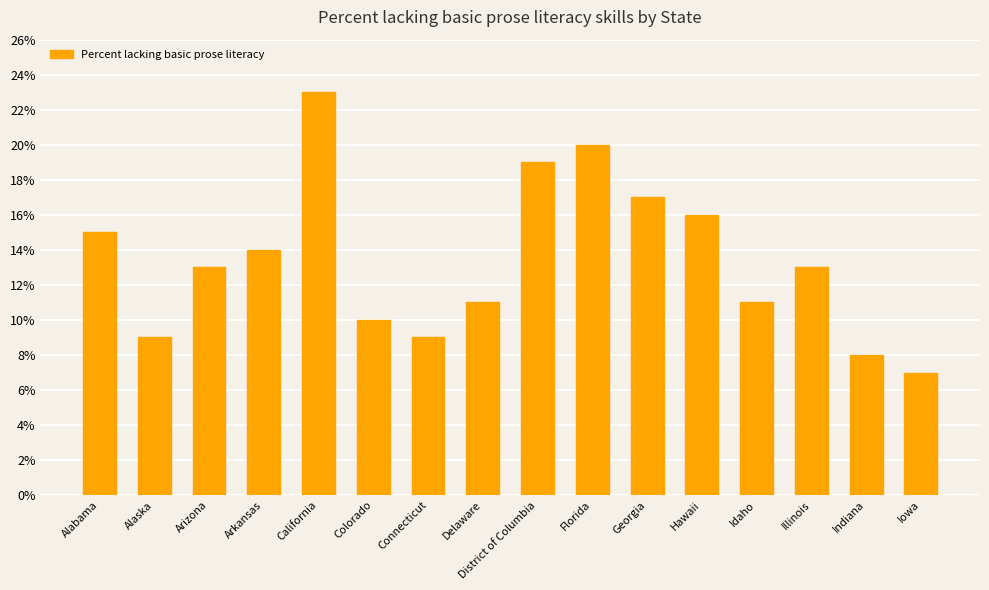

What is the value of the 14th bar from the left?

13